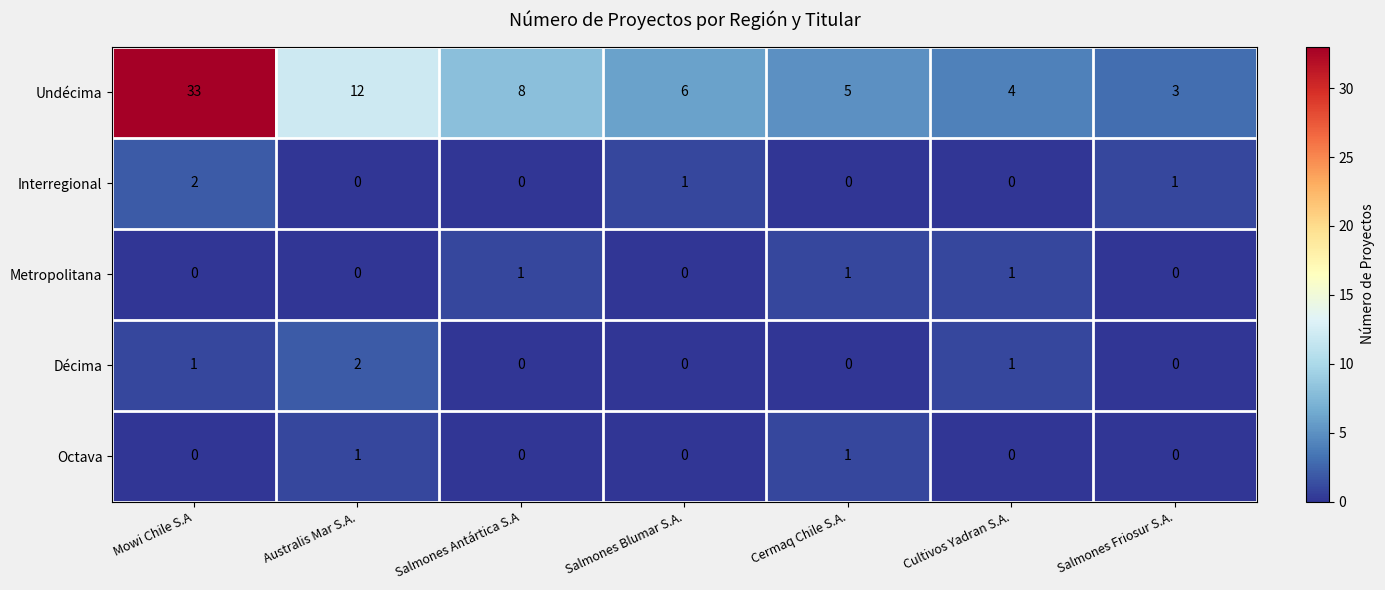

The value of Undécima at Australis Mar S.A. is 12. True or false?

True